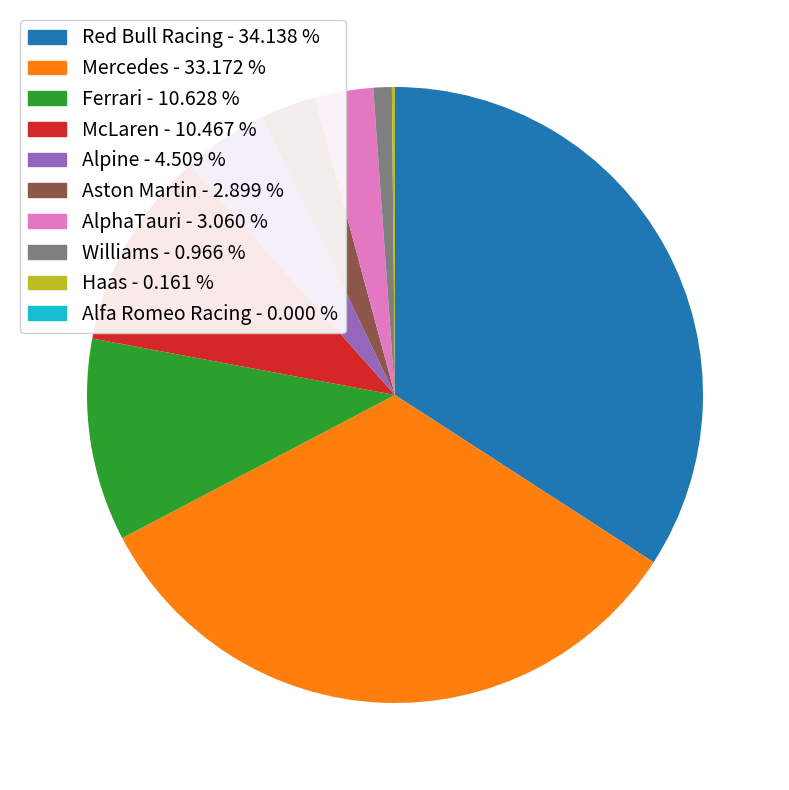

What is the largest slice in the pie chart?

Red Bull Racing